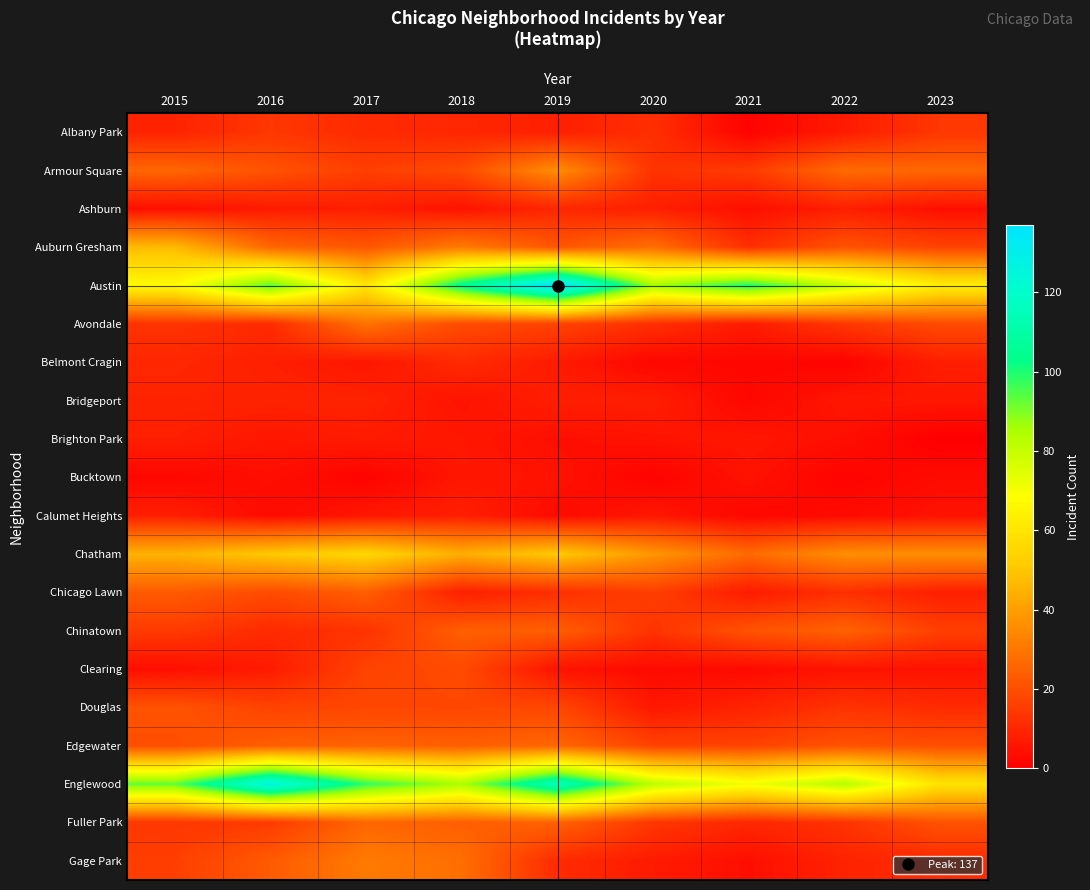

Which series has the largest range (max minus min)?

Austin